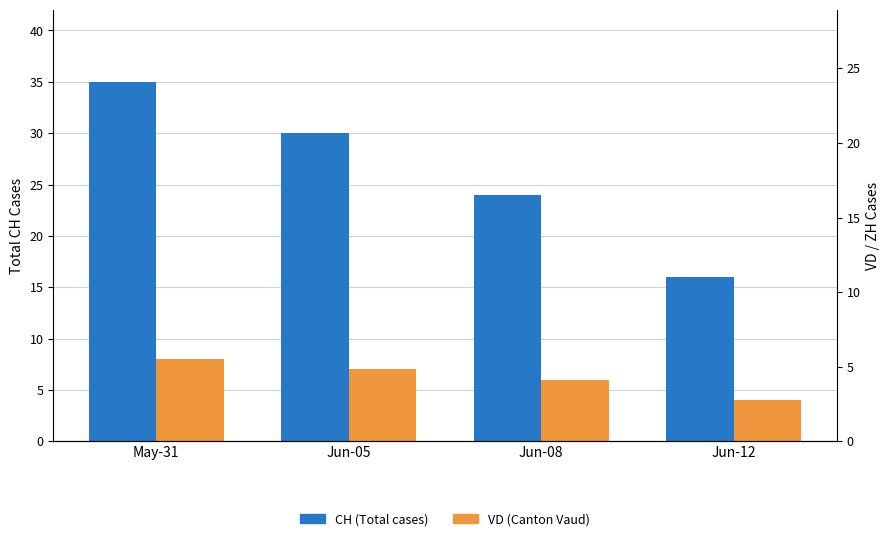

Which series has the largest total across all categories?

CH (Total cases)